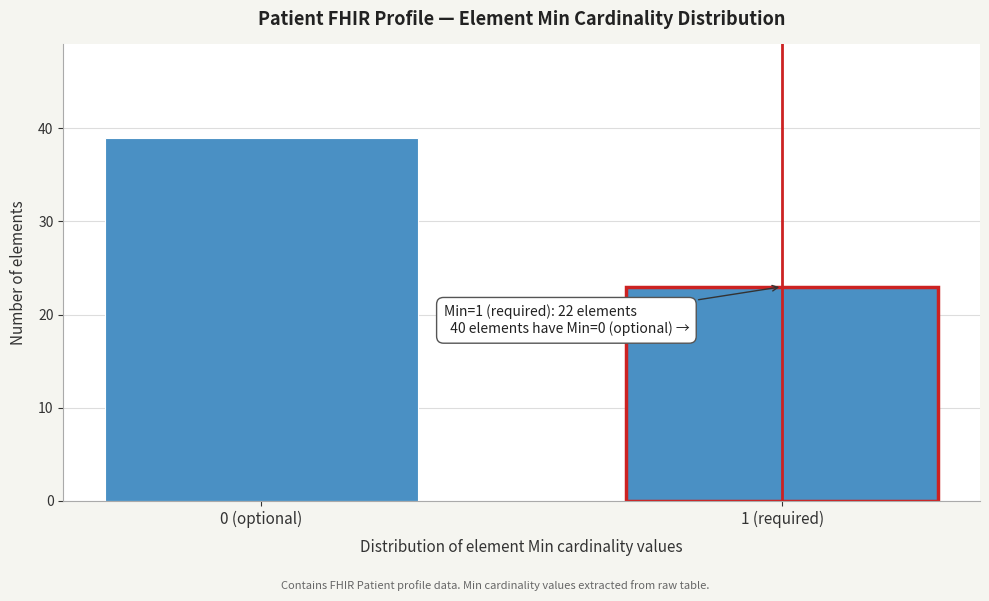

Reading right to left, what are all the values shown in this chart?

1 (required)=23	0 (optional)=39